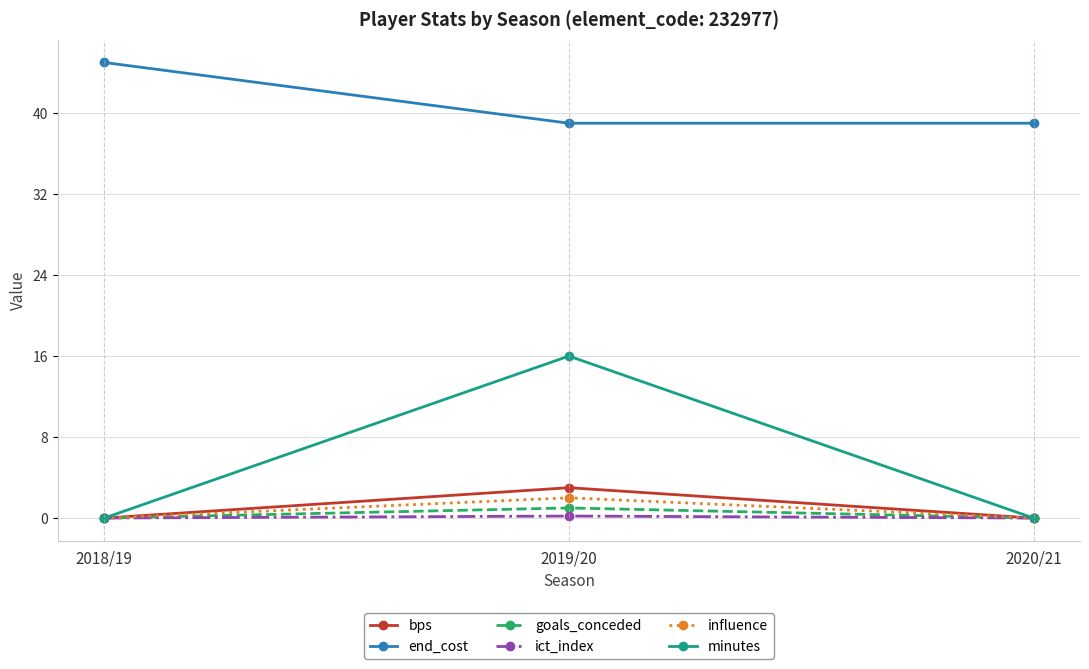

Reading left to right, transcribe all the data shown in this chart.

bps: 0.0	3.0	0.0
end_cost: 45.0	39.0	39.0
goals_conceded: 0.0	1.0	0.0
ict_index: 0.0	0.2	0.0
influence: 0.0	2.0	0.0
minutes: 0.0	16.0	0.0